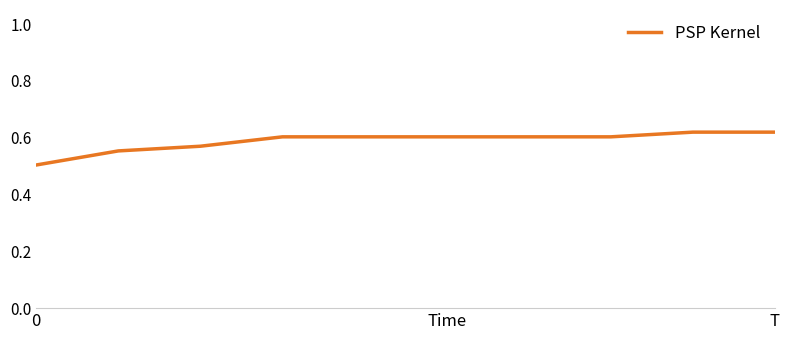

What is the minimum value shown in the chart?

0.5